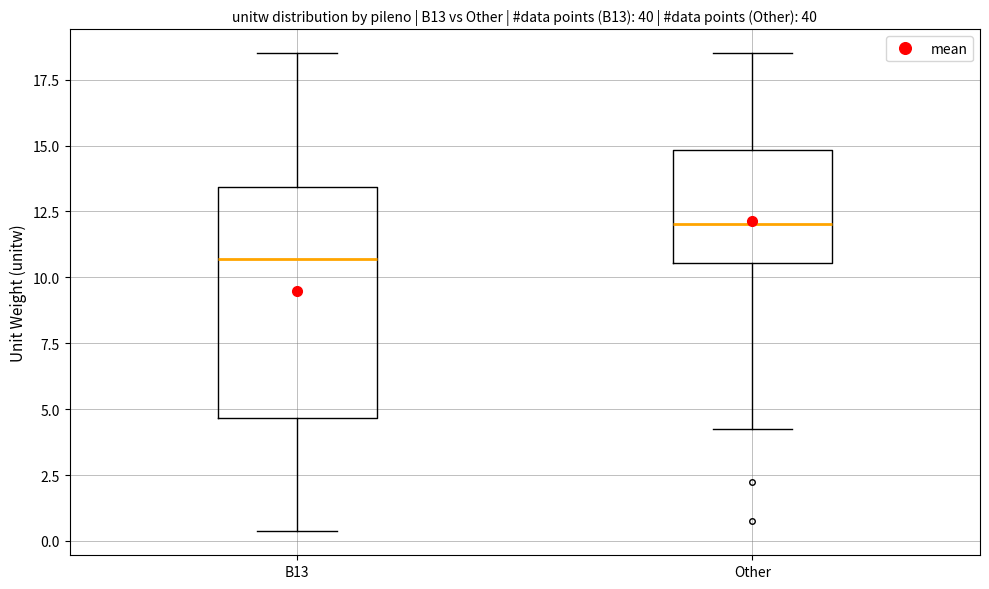

Comparing the boxes themselves (not the whiskers), which one is the tallest?

B13